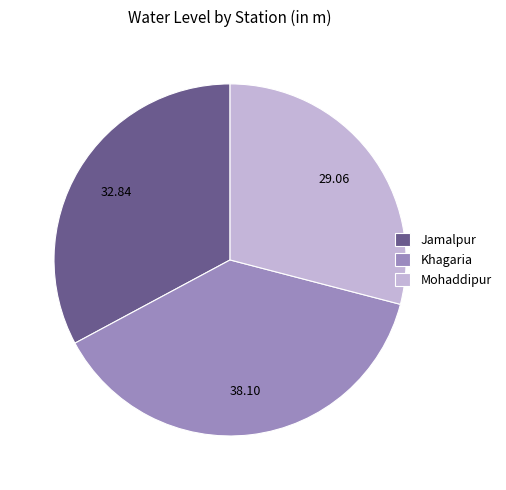

Do Jamalpur and Mohaddipur together represent more than half of the pie?

Yes